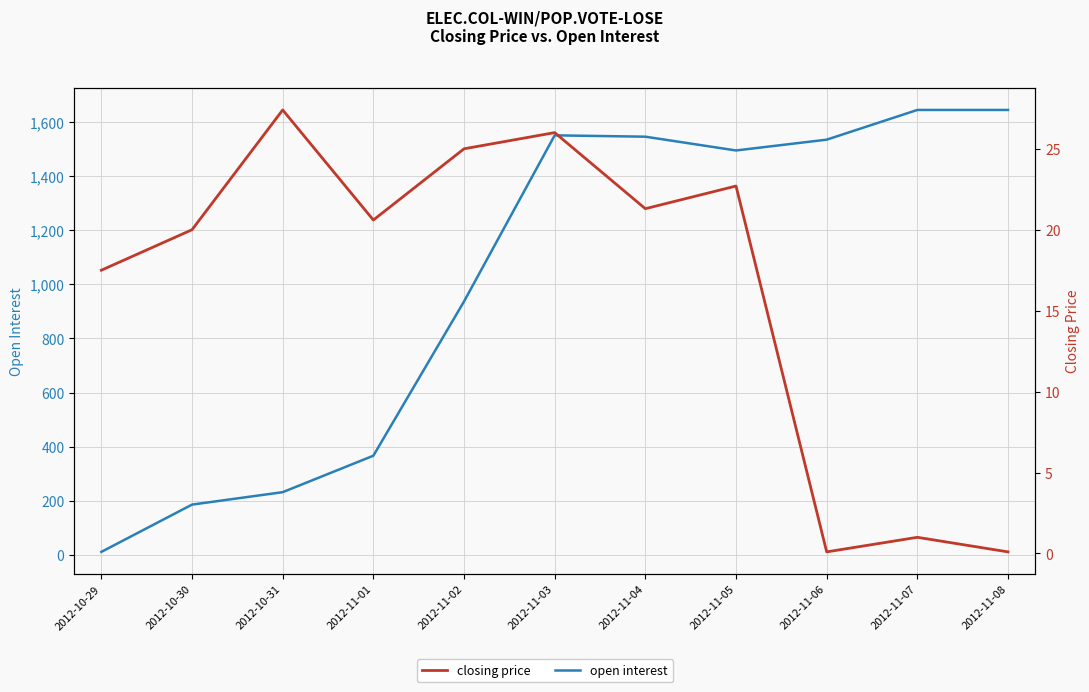

What is the minimum value for closing price?

0.1